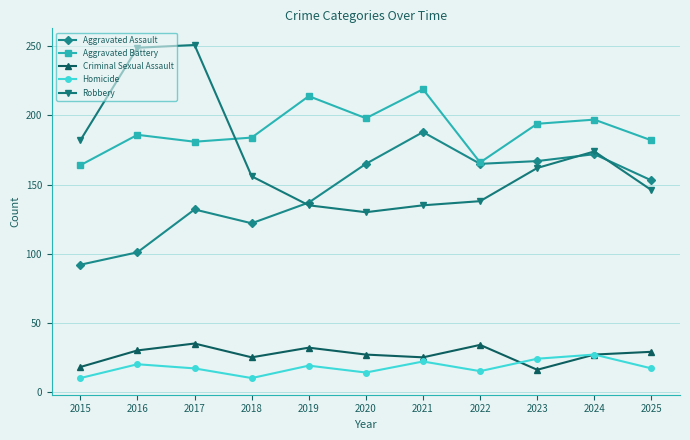

Which series has the largest total across all categories?

Aggravated Battery